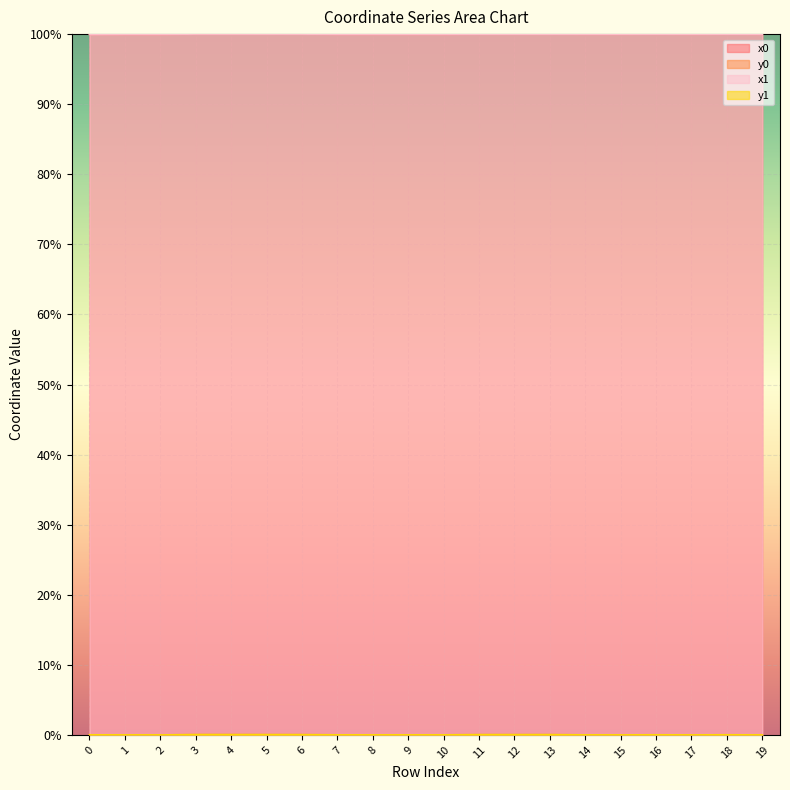

Count the number of data series in this chart.

4